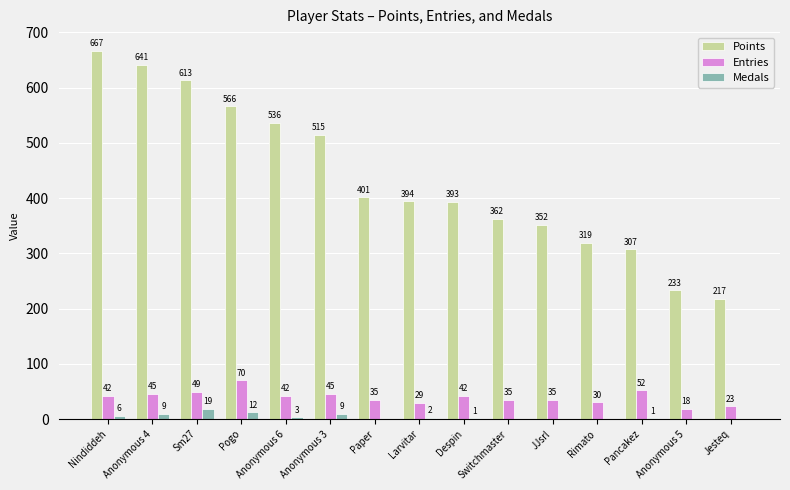

At which label does Medals first exceed 1?

Nindiddeh